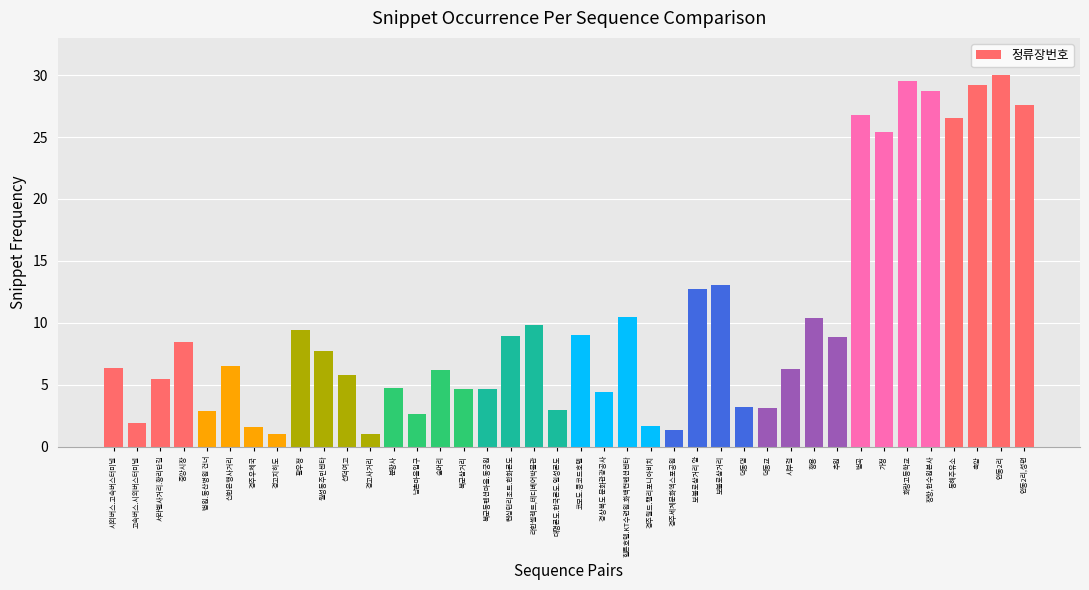

Does the chart contain stacked bars?

No